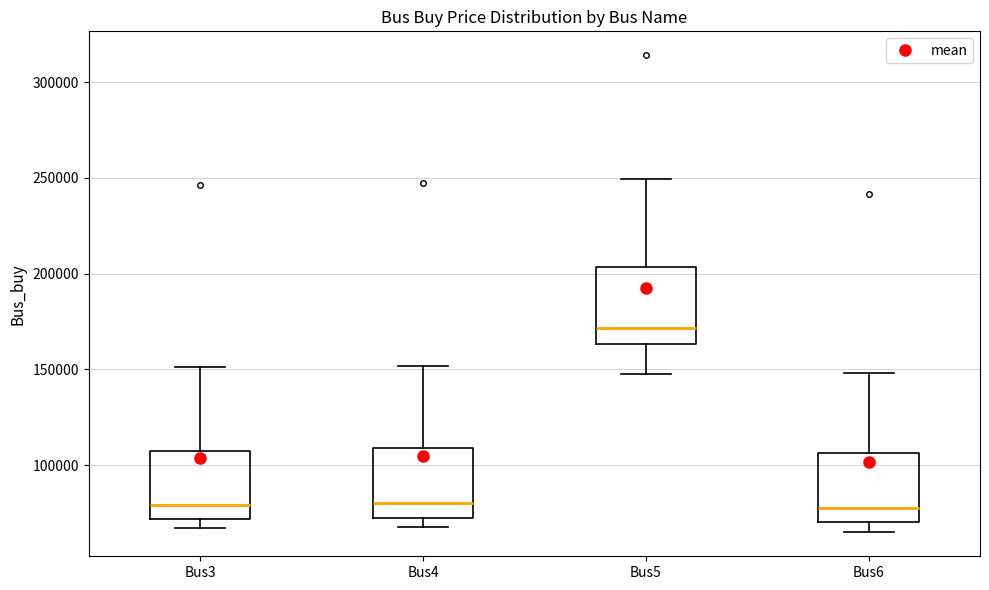

Reading left to right, transcribe this box plot: for each box, give where its median line is, the range the box spans, and where its two whiskers end, as read against the y-axis. The values are not printed on the chart, so give them approximately, as read against the axis.

Bus3: median 80000, box 70000 to 110000, whiskers 65000 to 150000
Bus4: median 80000, box 75000 to 110000, whiskers 70000 to 150000
Bus5: median 170000, box 165000 to 205000, whiskers 150000 to 250000
Bus6: median 80000, box 70000 to 105000, whiskers 65000 to 150000